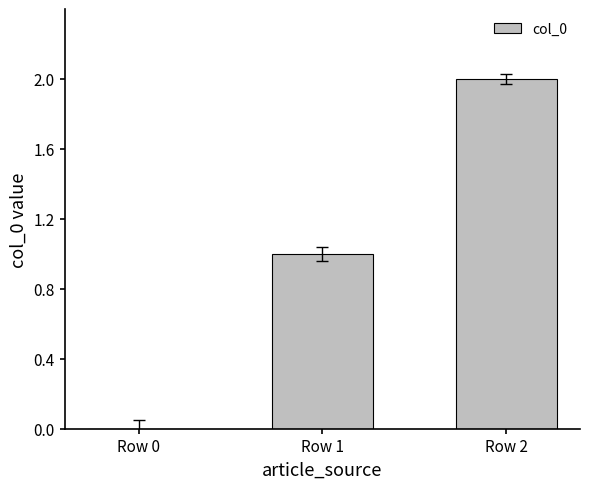

What is the sum of all values?

3